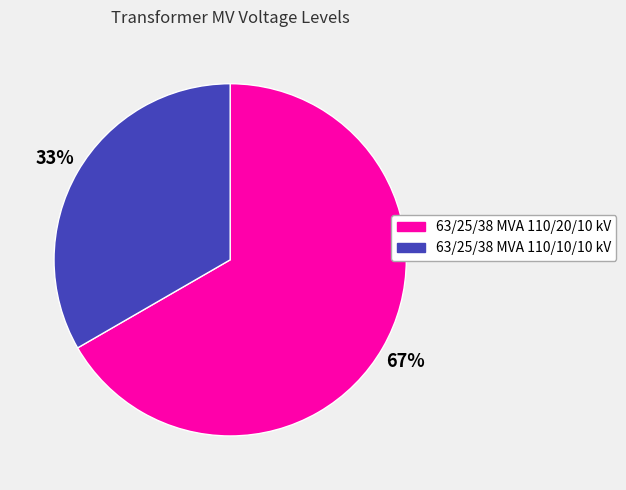

Does 63/25/38 MVA 110/10/10 kV represent more than half of the total?

No